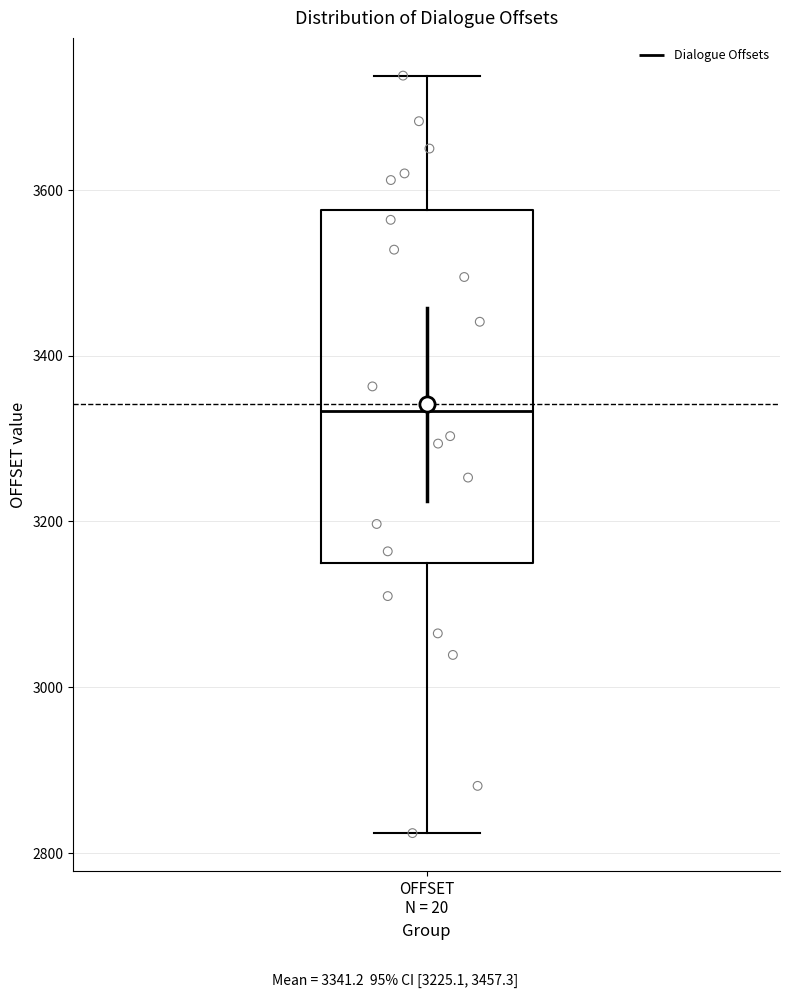

Where does the lower whisker of the box for OFFSET N = 20 end on the y-axis? The values are not printed on the chart, so give them approximately, as read against the axis.

2820